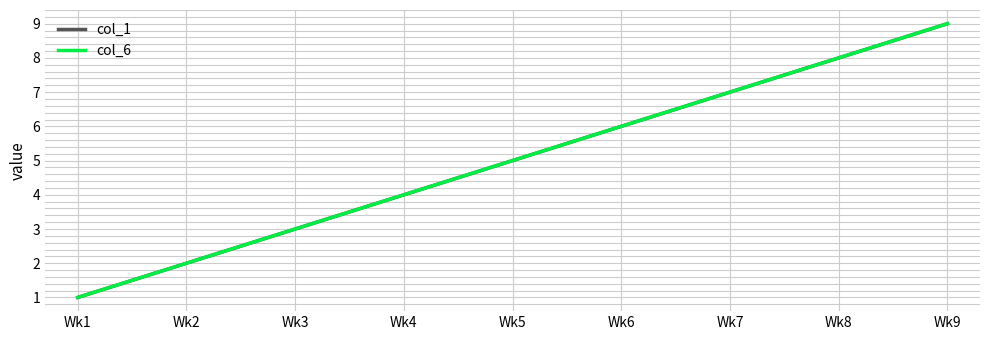

True or false: col_6 and col_1 intersect in this chart.

False